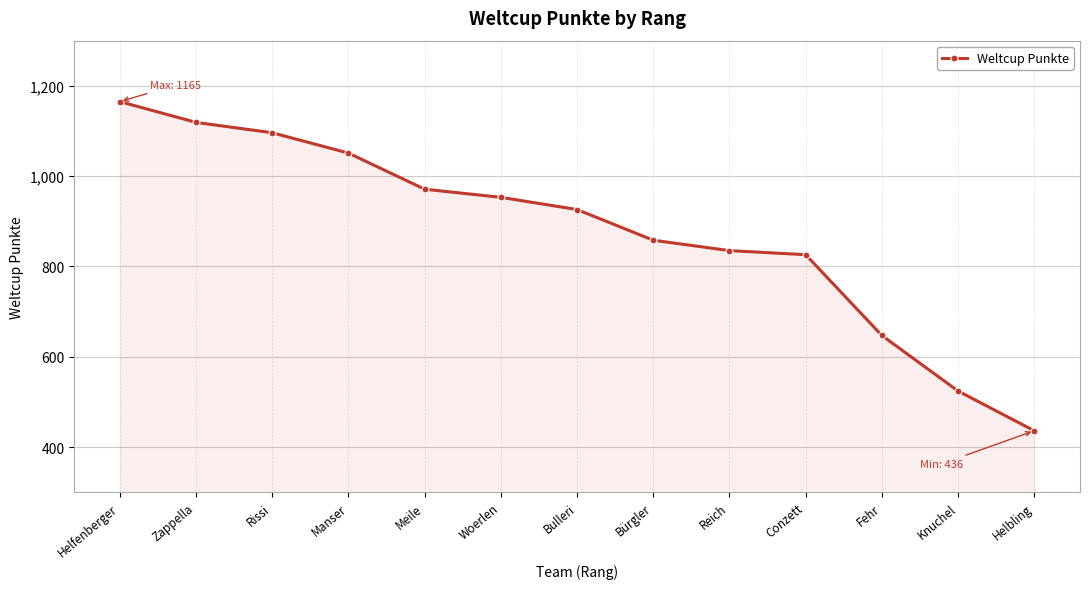

Does the chart have visible grid lines?

Yes